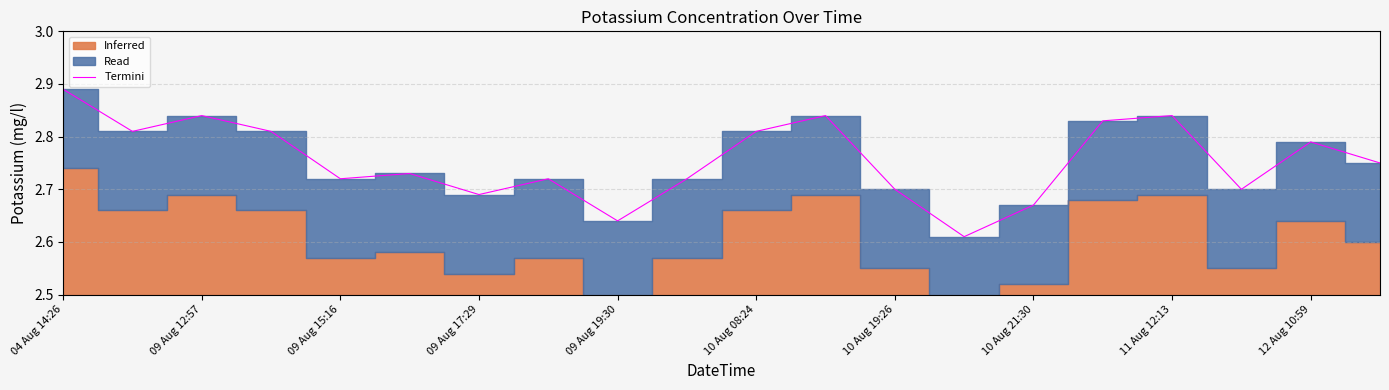

The Termini series shows 1.3 at 10 Aug 08:24. True or false?

False